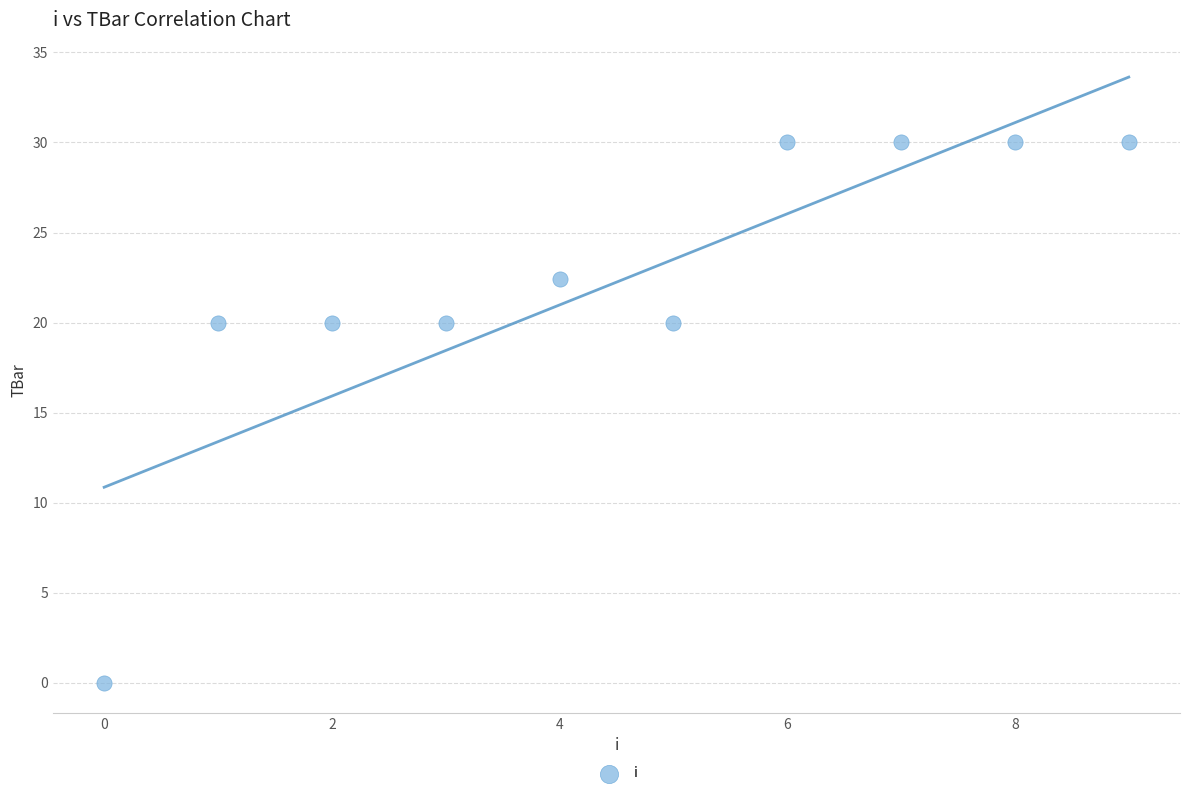

What is the average Y value?

22.2